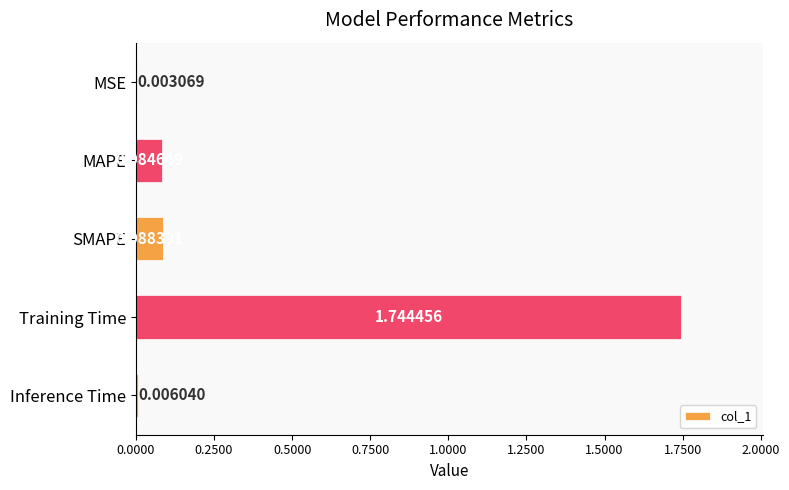

What is the change in value from MSE to SMAPE?

+0.1